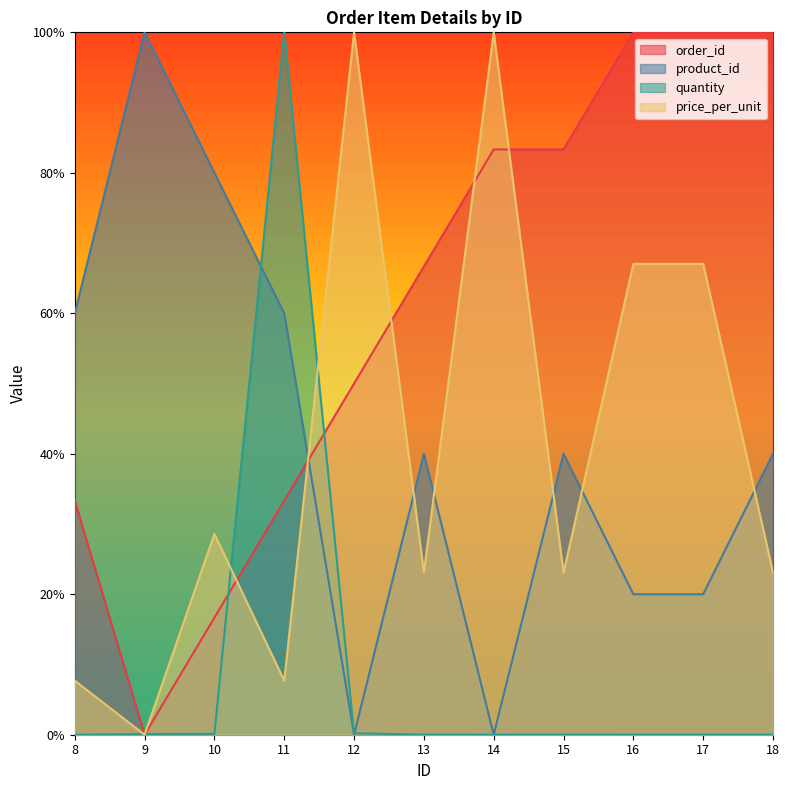

Where is the first local maximum for product_id?

9